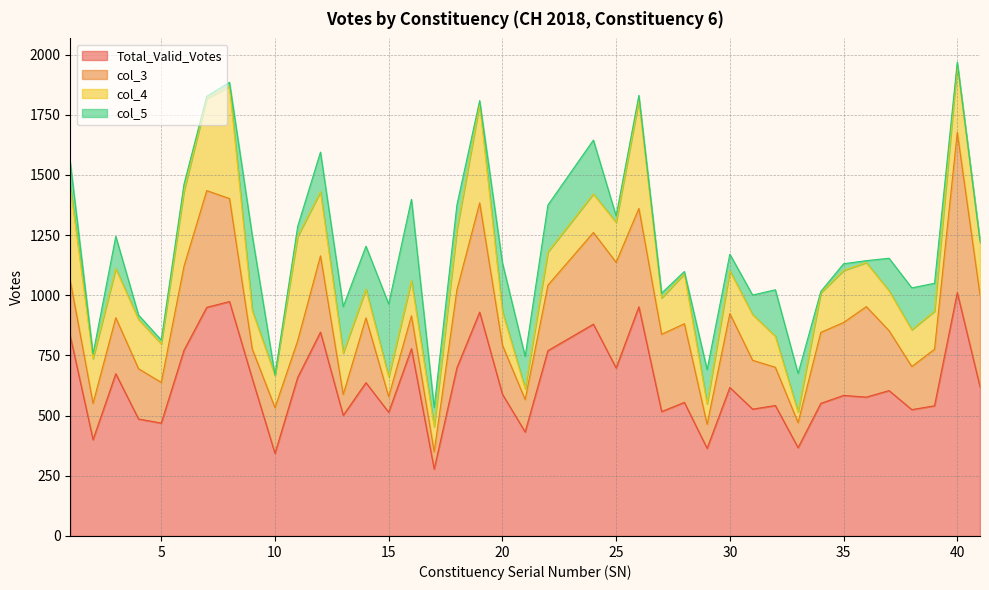

What is the sum of all col_3 values?

10490